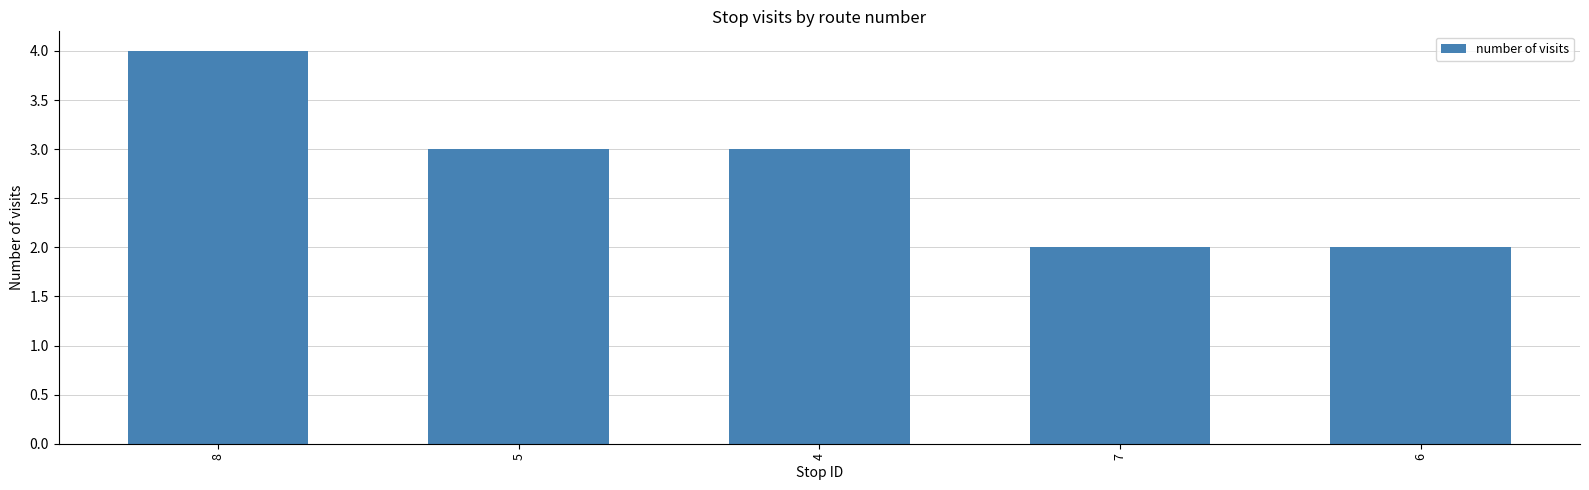

What is the approximate value at 7?

2